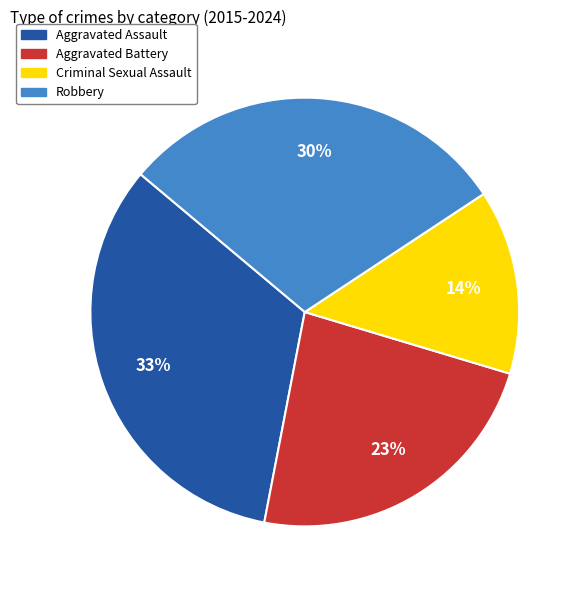

To the nearest percent, what is the difference between the largest and smallest slice percentages?

19%